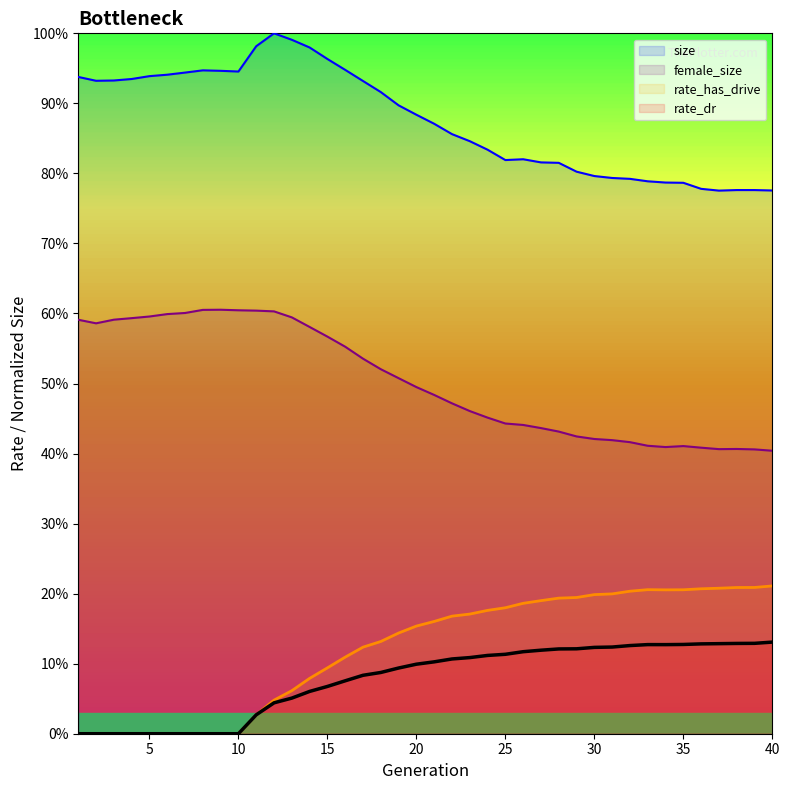

What are all the series names shown in the legend?

size, female_size, rate_has_drive, rate_dr